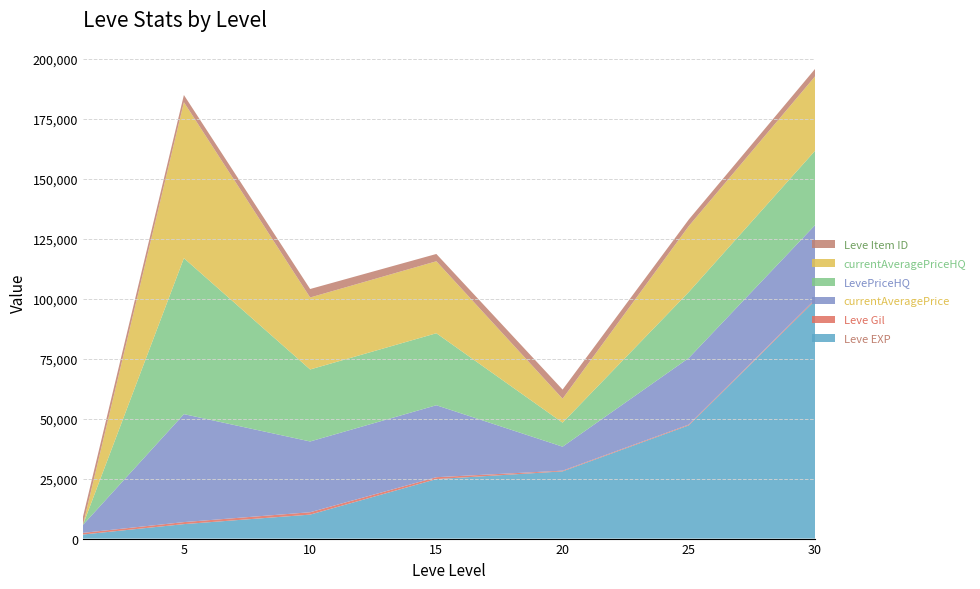

Reading right to left, transcribe all the data shown in this chart.

Leve EXP: 30=99220	25=47200	20=28010	15=24790	10=9990	5=6030	1=1690
Leve Gil: 30=413	25=317	20=293	15=790	10=990	5=840	1=690
currentAveragePrice: 30=31000	25=27750	20=10000	15=30000	10=29500	5=44999	1=3307
LevePriceHQ: 30=31000	25=27500	20=10000	15=30000	10=30000	5=65000	1=2
currentAveragePriceHQ: 30=31000	25=27500	20=10000	15=30000	10=30000	5=65000	1=2
Leve Item ID: 30=3106	25=2734	20=3800	15=3041	10=3543	5=3001	1=3307